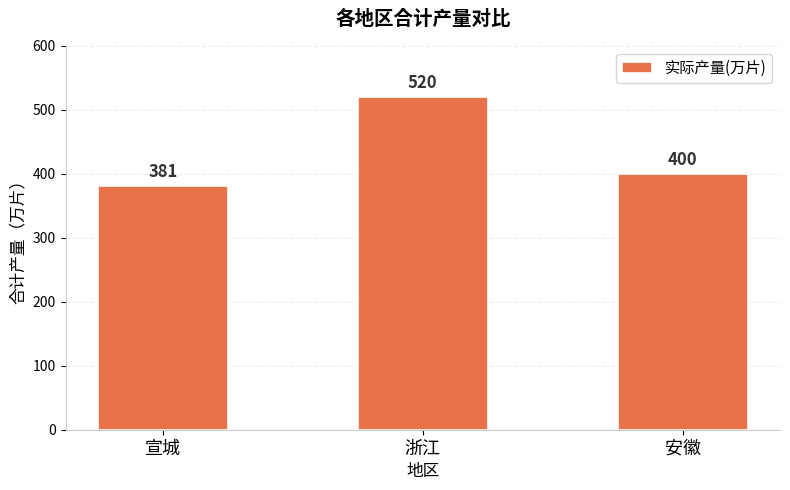

What is the value of the 2nd bar from the left?

520